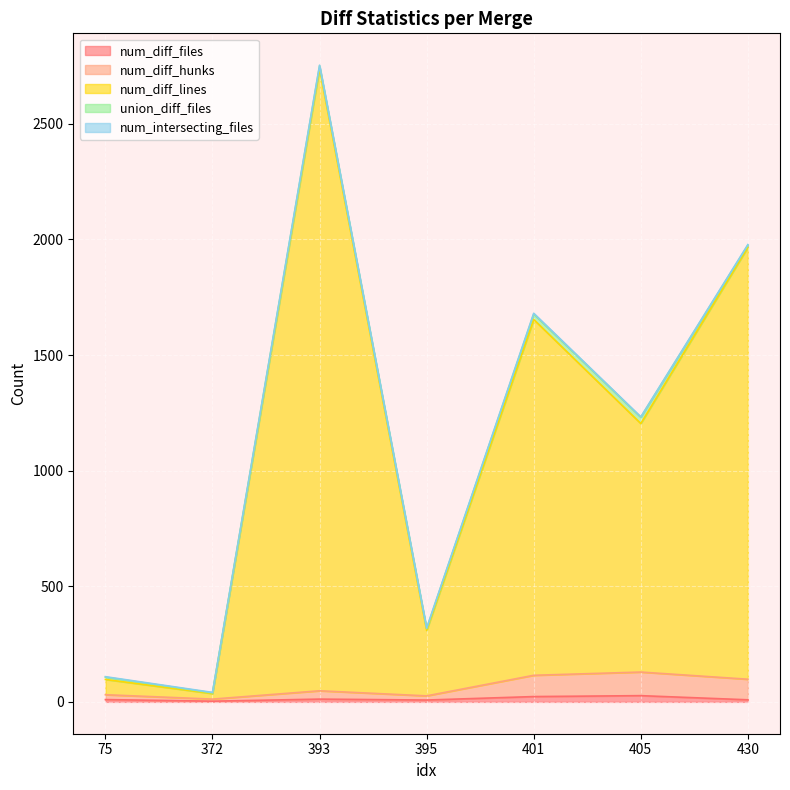

In num_diff_files, how many points are lower than both neighbors (excluding endpoints)?

2